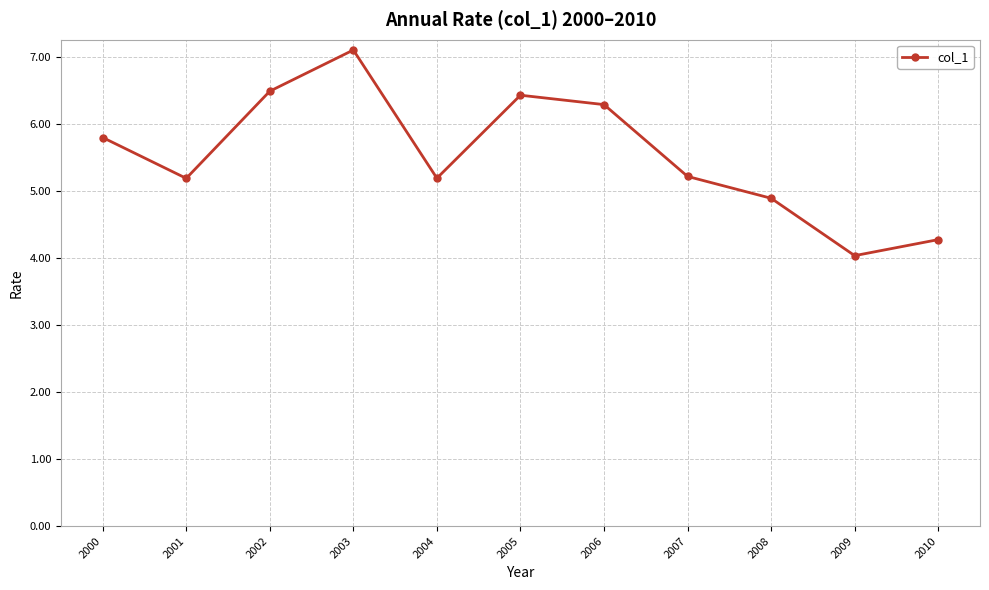

The value at 2009 is 4.0. True or false?

True